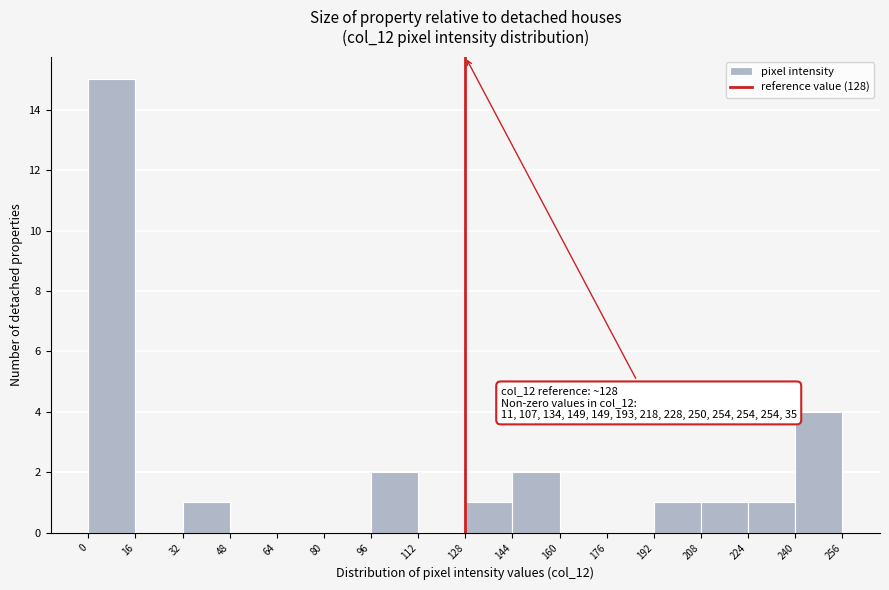

Over which range of the x-axis is the bar tallest?

0 to 16